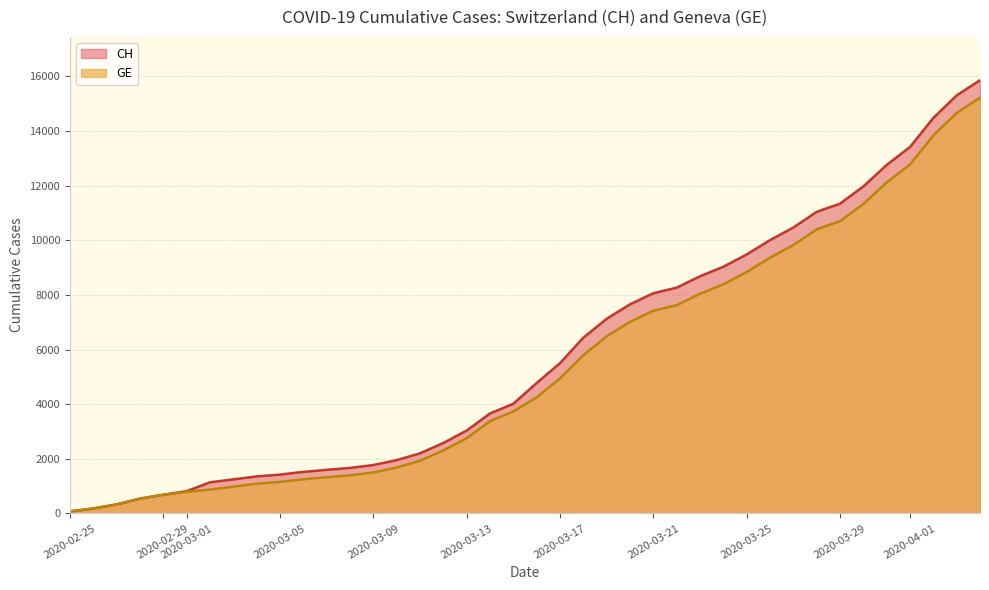

Does the chart display data point markers on the line(s)?

No